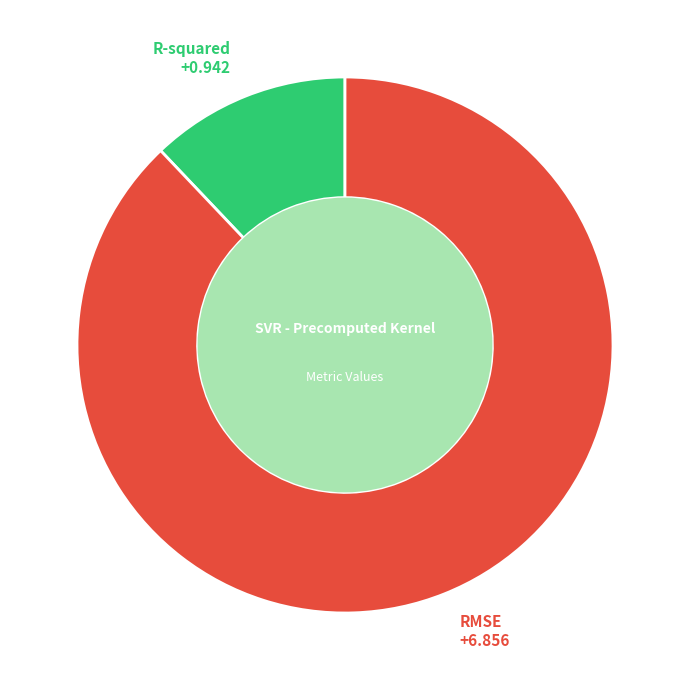

Does any single category account for the majority?

Yes